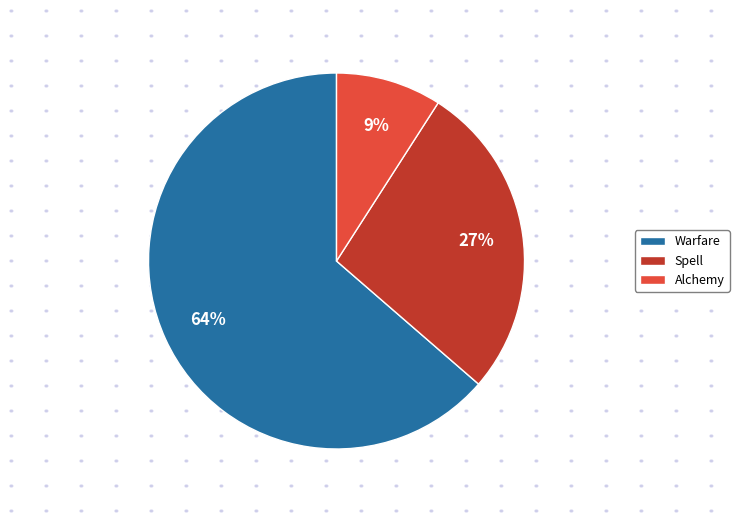

What is the largest slice in the pie chart?

Warfare